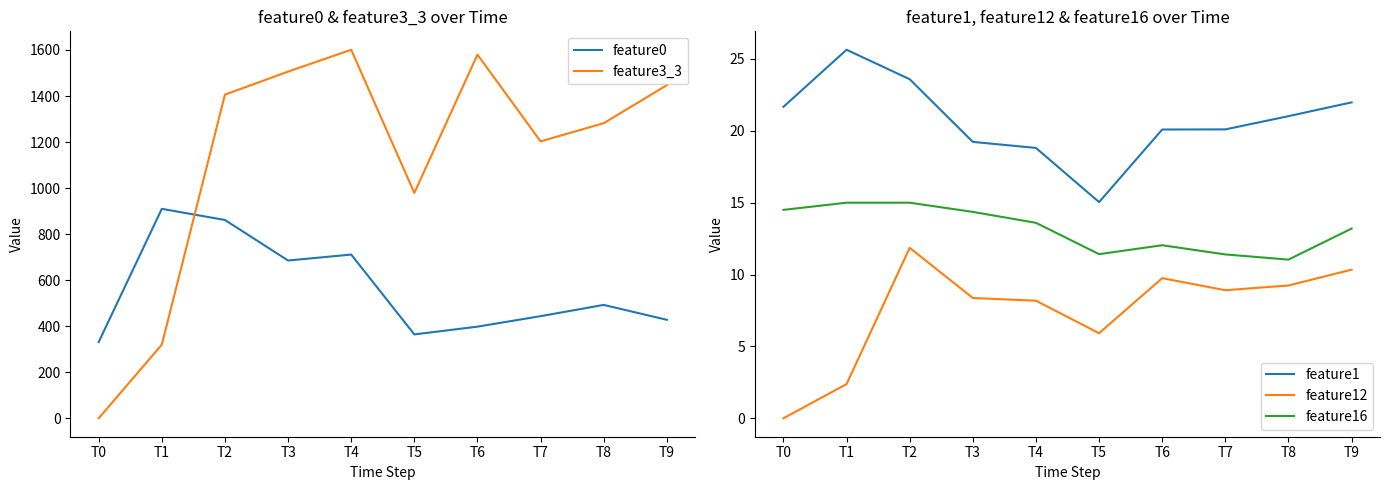

How many series are shown in this chart?

5